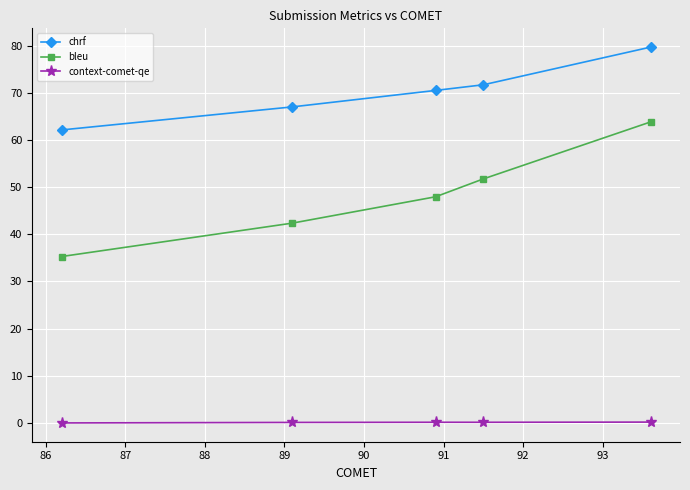

What is the difference between the maximum and second lowest values in the chrf series?

12.7